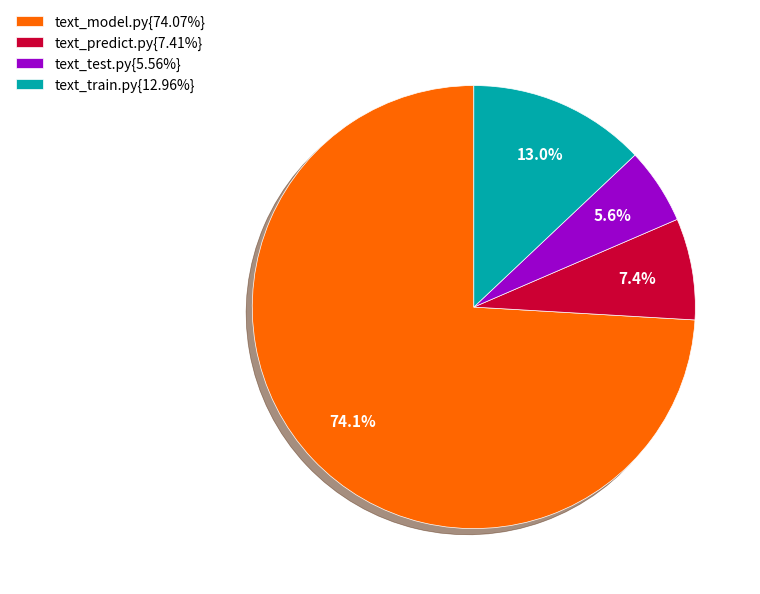

Is there a majority slice in this chart?

Yes